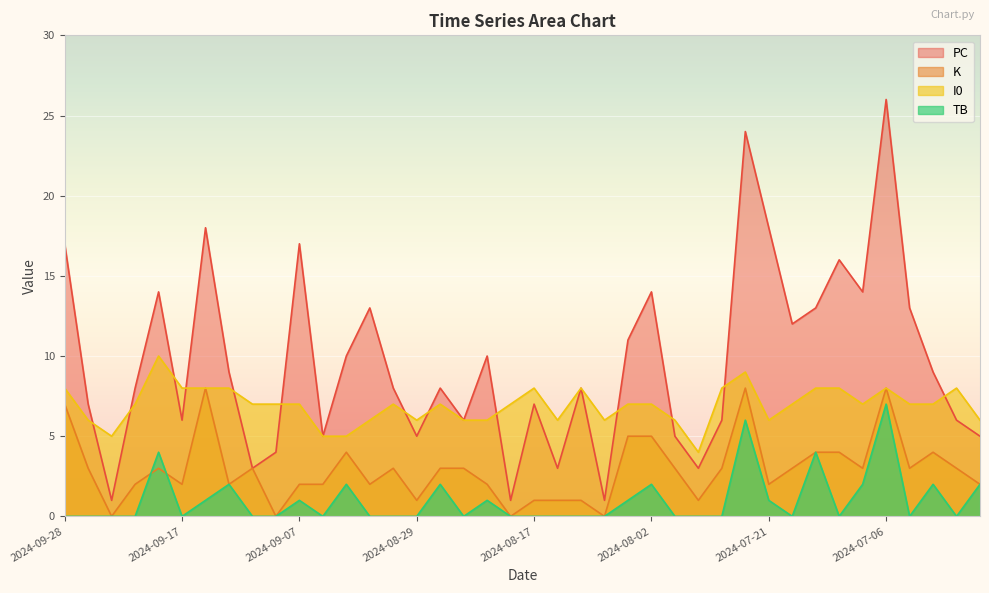

What is the difference between the maximum and minimum values in the TB series?

7